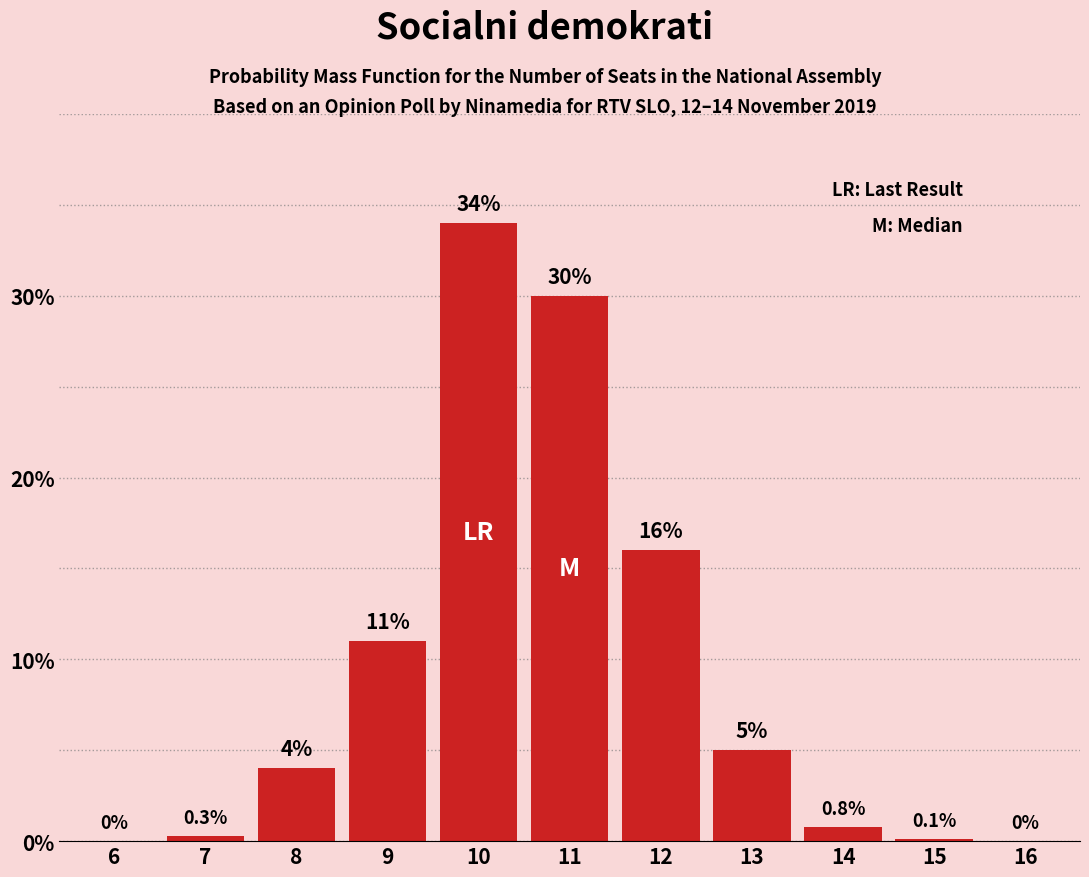

Reading right to left, transcribe all the data shown in this chart.

16=0.0	15=0.1	14=0.8	13=5.0	12=16.0	11=30.0	10=34.0	9=11.0	8=4.0	7=0.3	6=0.0